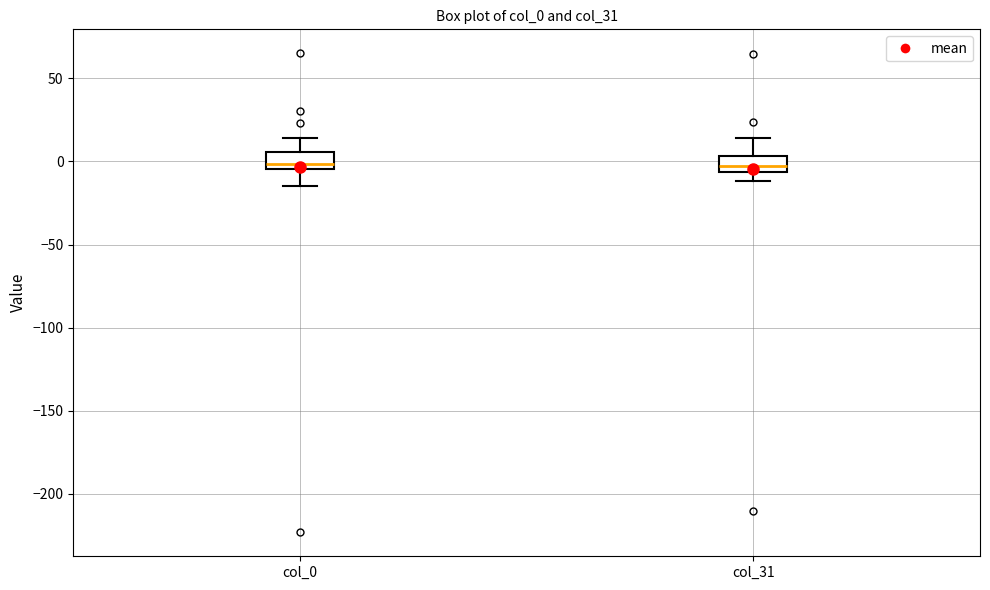

Reading left to right, read every box against the y-axis: the position of its median line, the range the box covers, and the ends of its whiskers. The values are not printed on the chart, so give them approximately, as read against the axis.

col_0: median 0, box -5 to 5, whiskers -15 to 15
col_31: median -5 (inside the box), box -5 to 5, whiskers -10 to 15